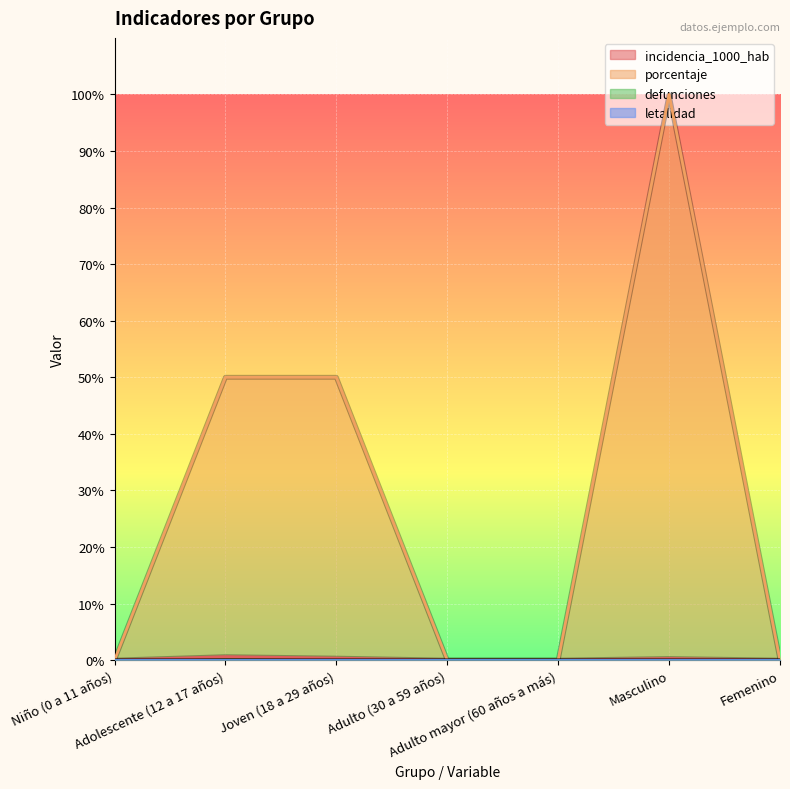

The value of incidencia_1000_hab at Niño (0 a 11 años) is 0.0. True or false?

True